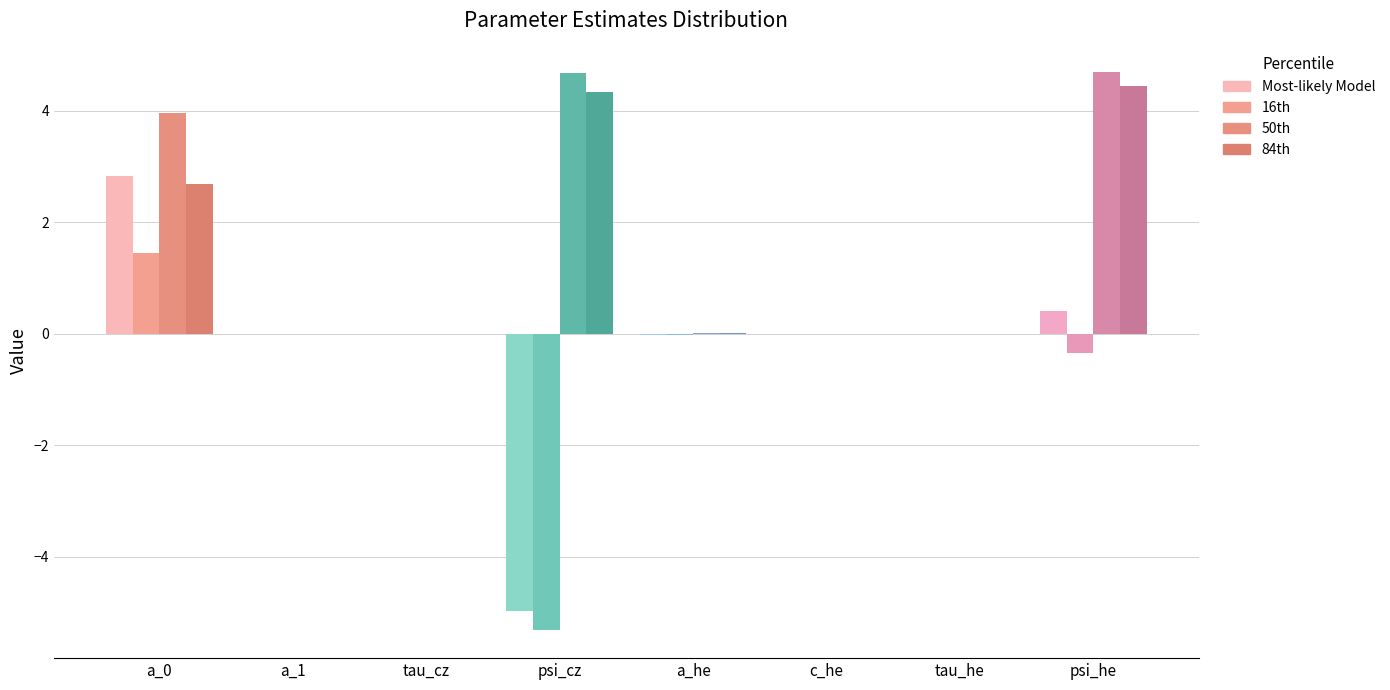

Which series has the largest range (max minus min)?

Most-likely Model